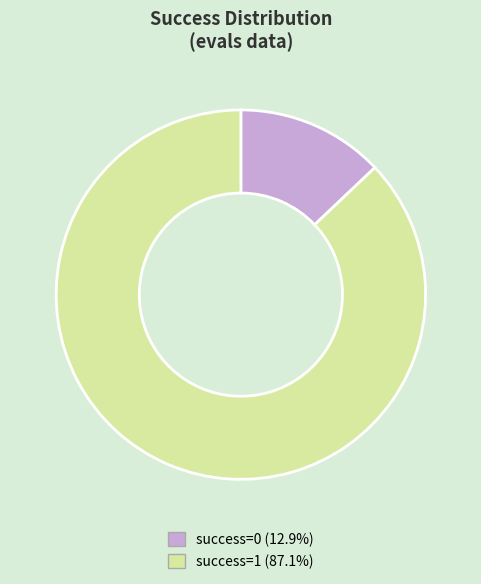

What is the ratio of the value at success=1 (87.1%) to the value at success=0 (12.9%)?

6.7